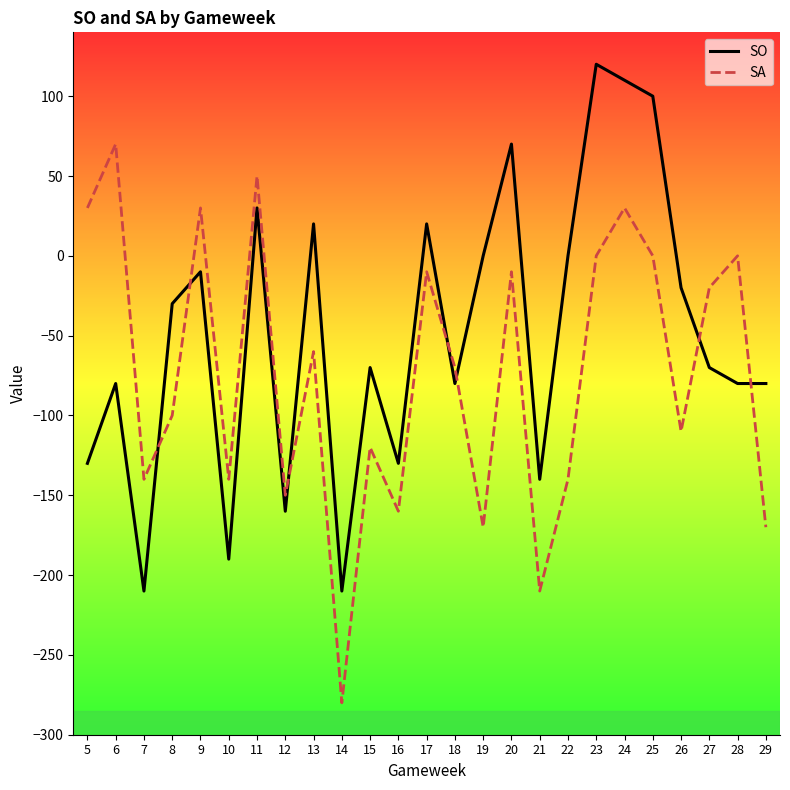

What are all the series names shown in the legend?

SO, SA